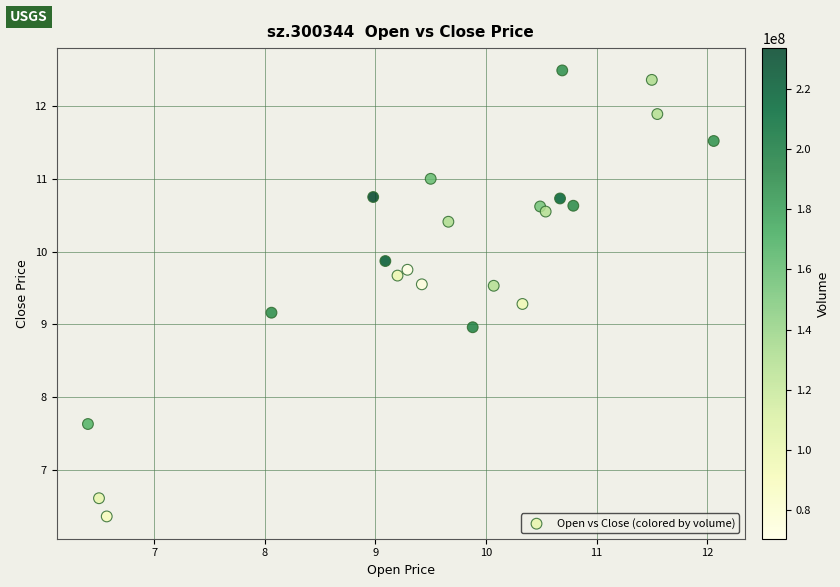

What is the range of X values (max minus min)?

5.7